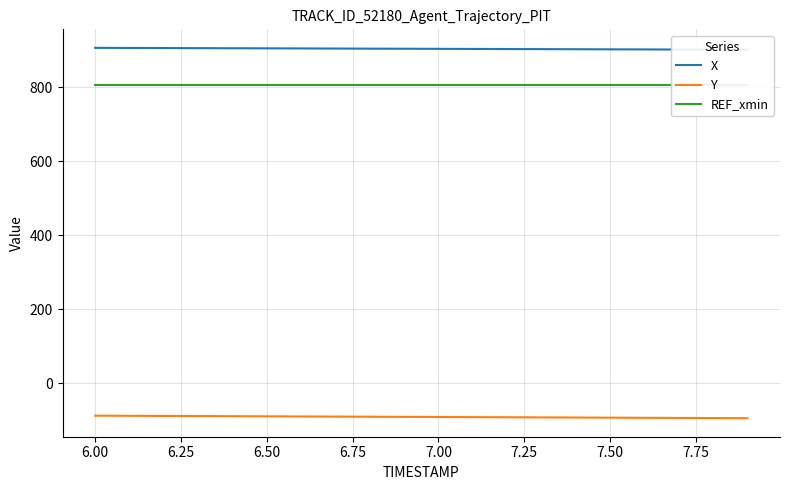

What is the lowest value of the Y series?

-94.9